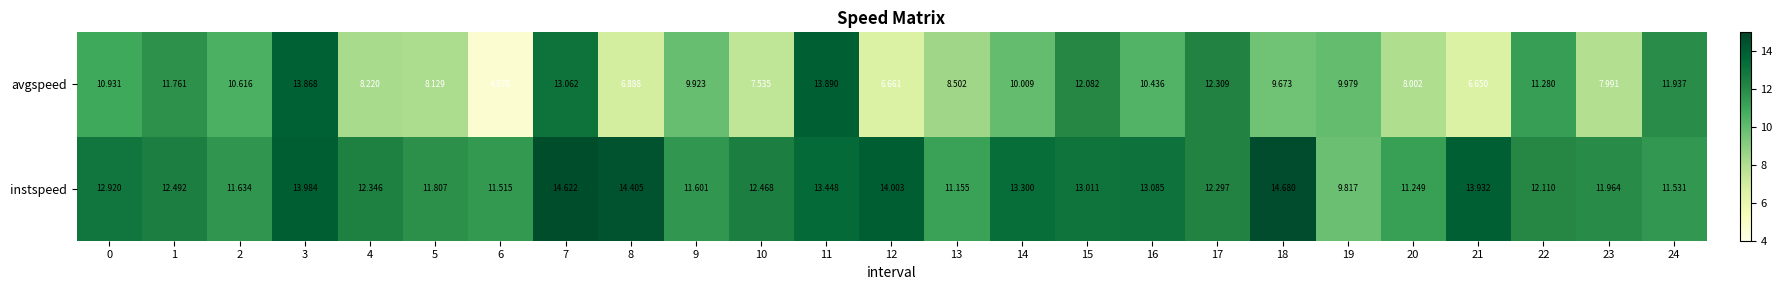

What is the smallest value displayed?

4.7